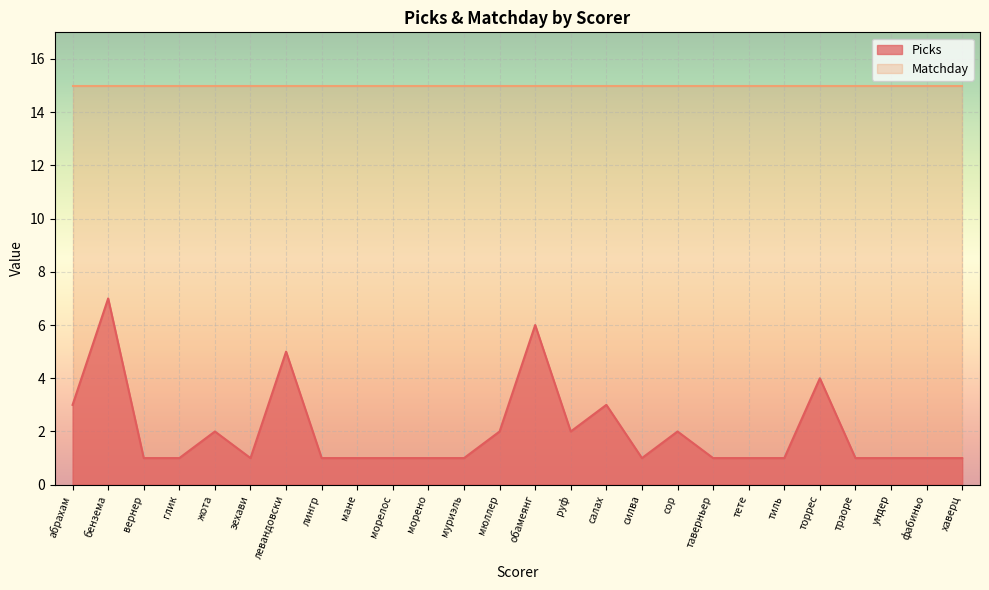

Which category has the highest value across all series?

бензема